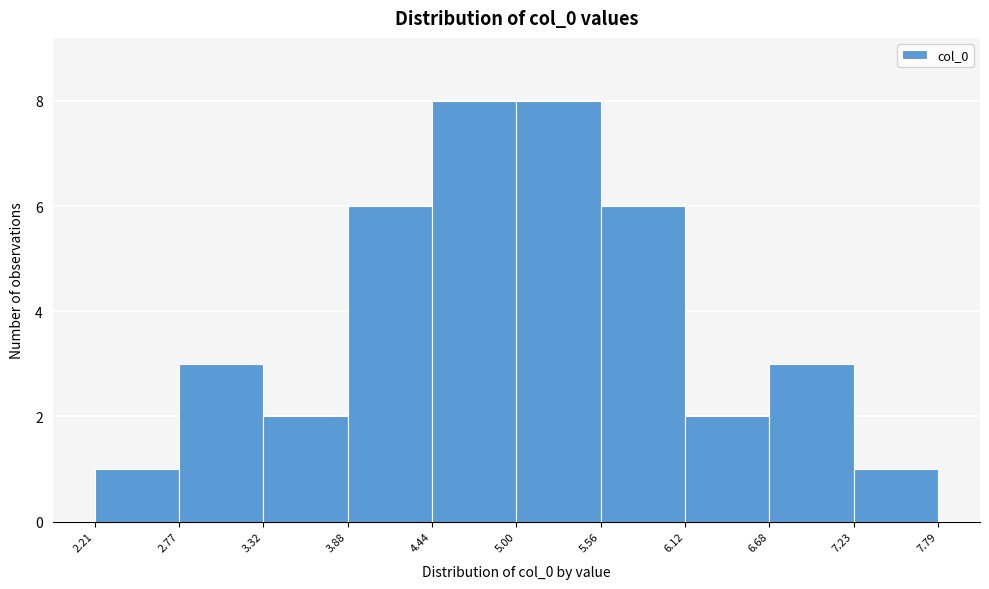

Reading left to right, list every bar in this chart as the range it spans on the x-axis followed by its height. The values are not printed on the chart, so give them approximately, as read against the axis.

2.21 to 2.77: 1
2.77 to 3.32: 3
3.32 to 3.88: 2
3.88 to 4.44: 6
4.44 to 5.00: 8
5.00 to 5.56: 8
5.56 to 6.12: 6
6.12 to 6.68: 2
6.68 to 7.23: 3
7.23 to 7.79: 1